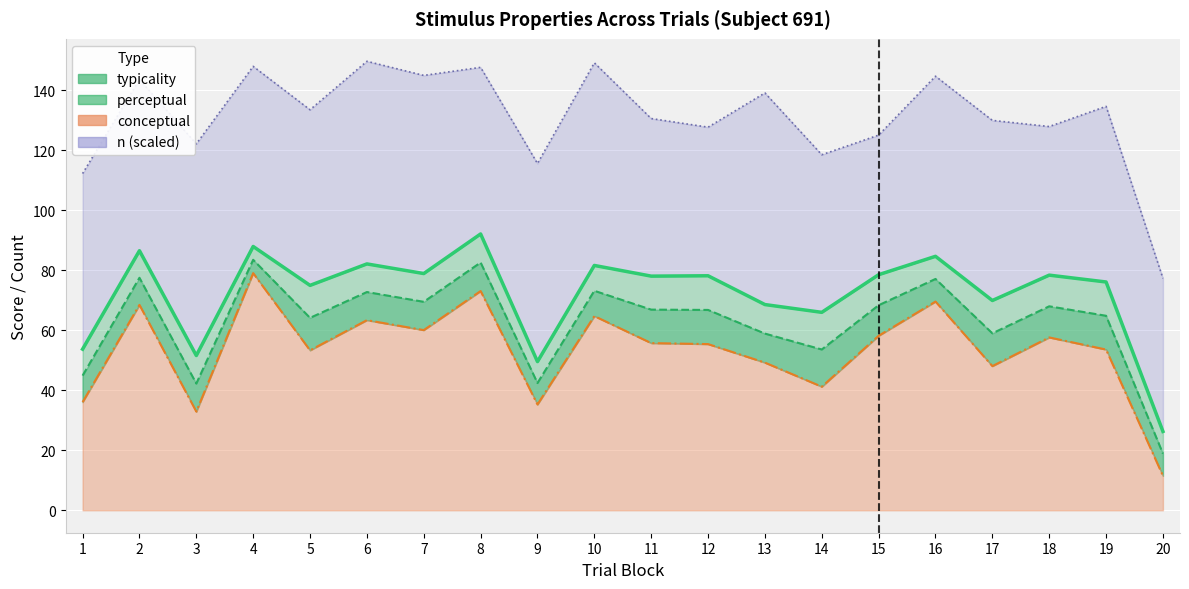

What is the difference between the typicality values at 8 and 11?

14.0